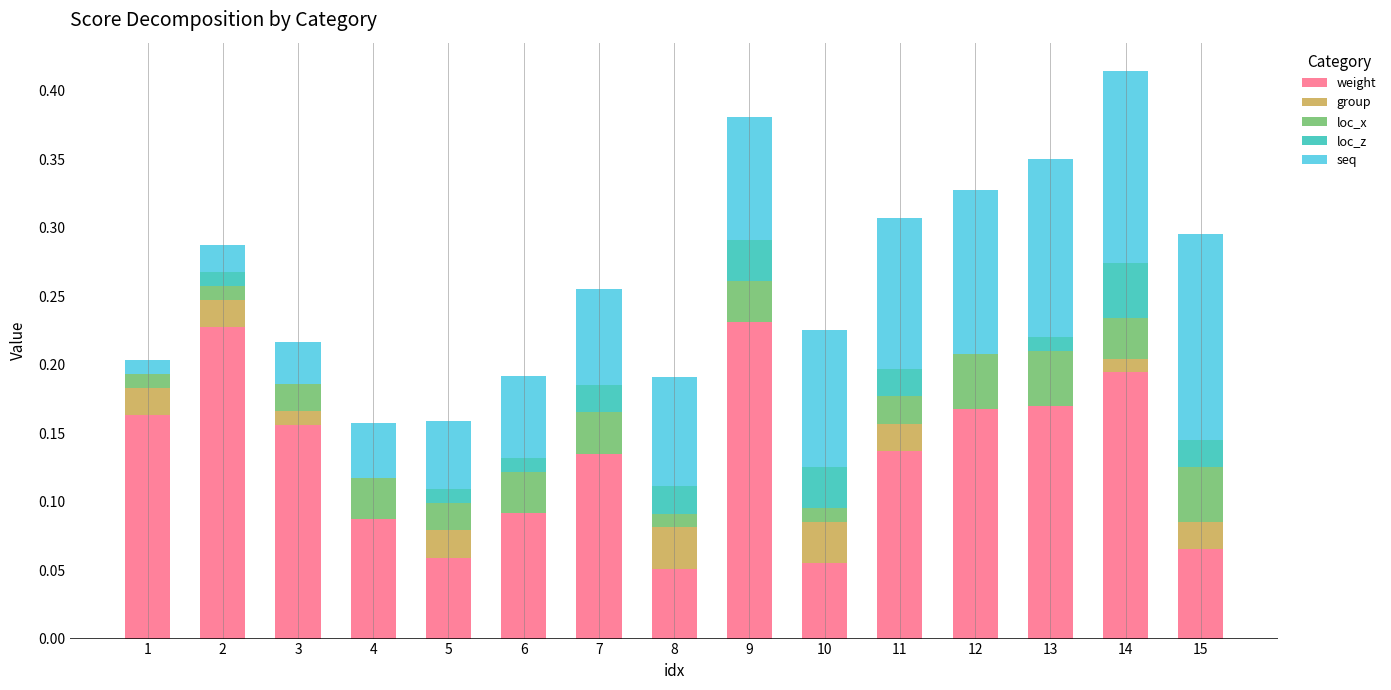

List the series in order of their peak value, highest first.

weight, seq, loc_x, loc_z, group